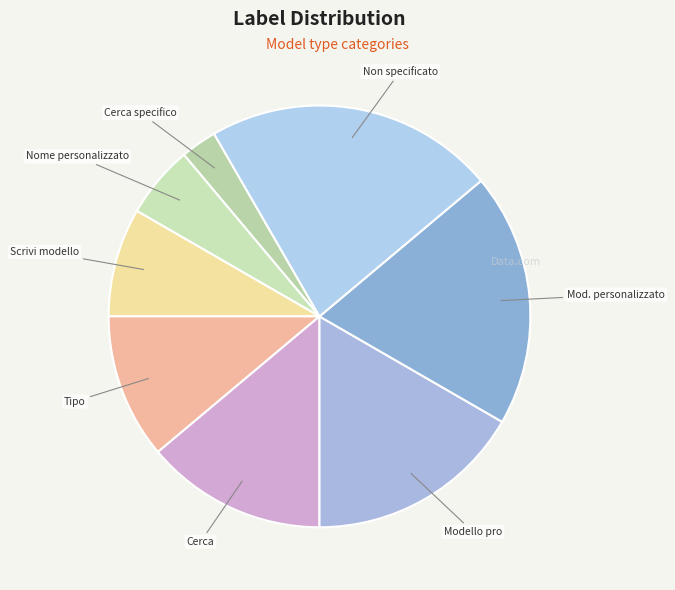

How many slices are in this pie chart?

8